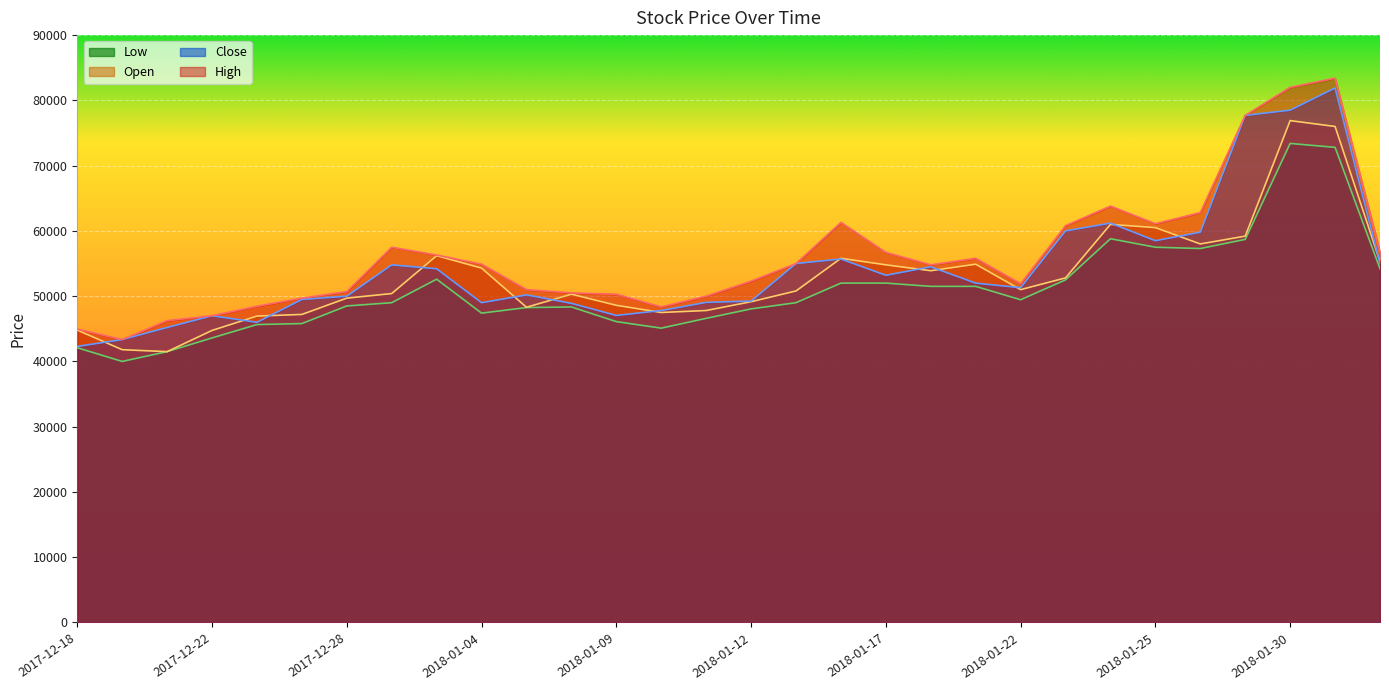

True or false: Low has a value of 62465 at 2017-12-19.

False